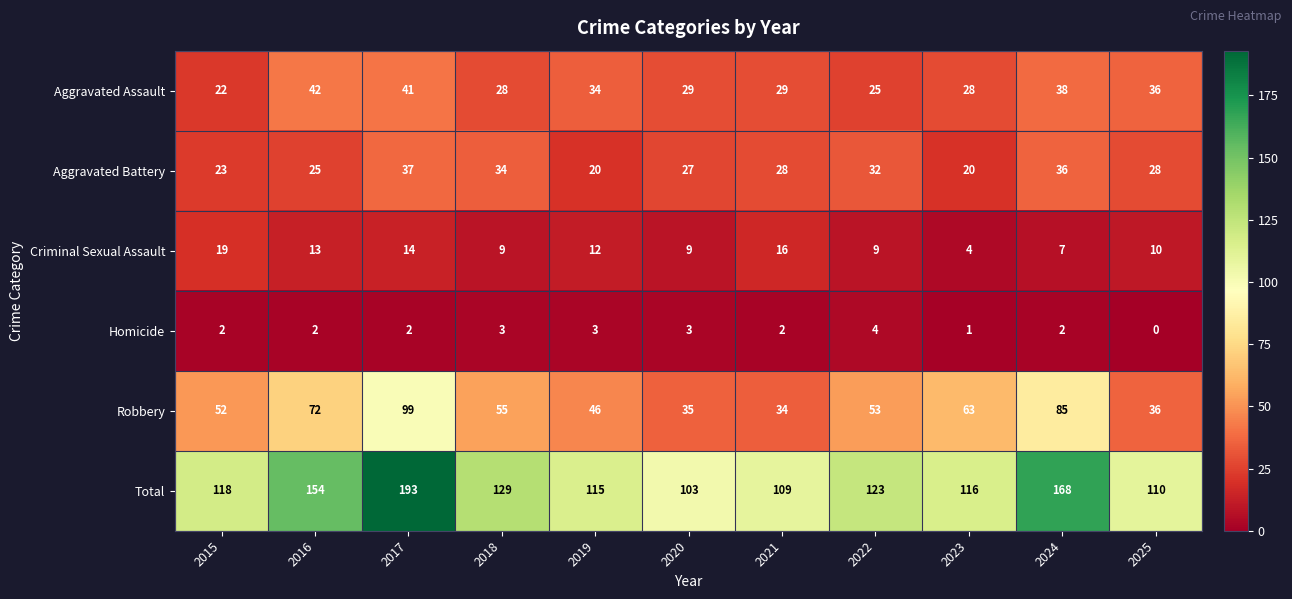

At which label is Aggravated Assault closest to 32?

2019